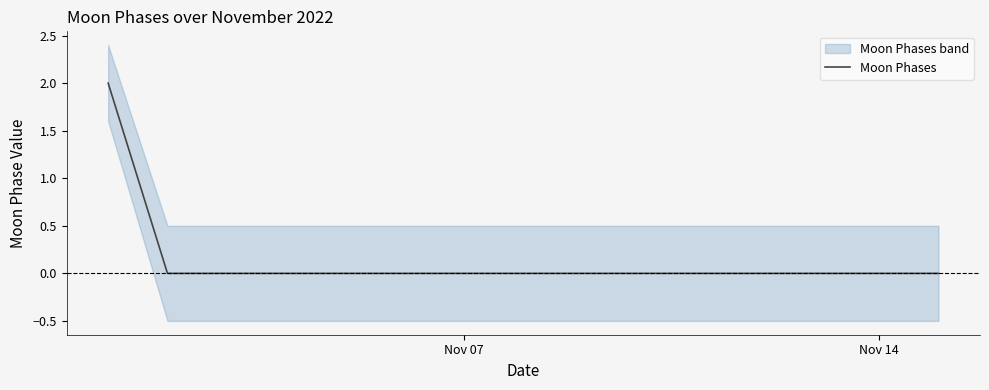

Which label corresponds to the smallest value in the chart?

Nov 14